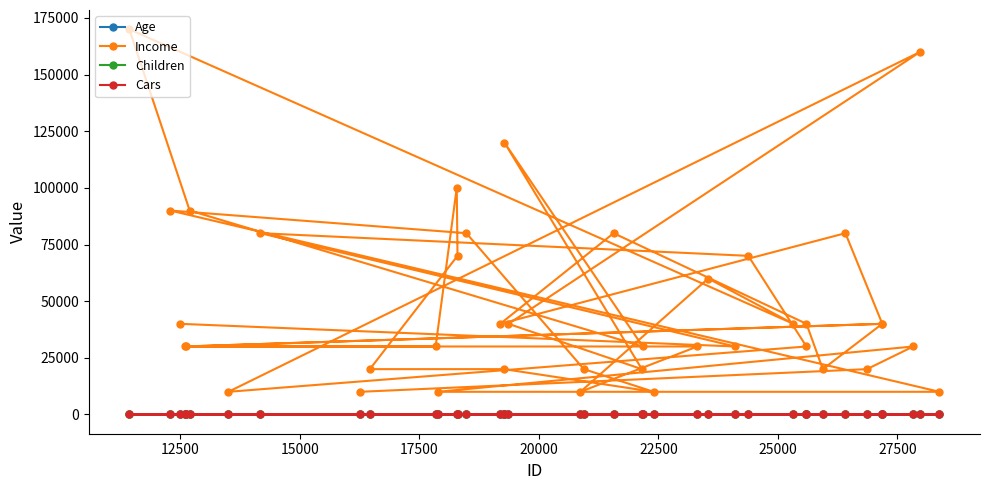

Rank the series by their maximum value, from lowest to highest.

Cars, Children, Age, Income